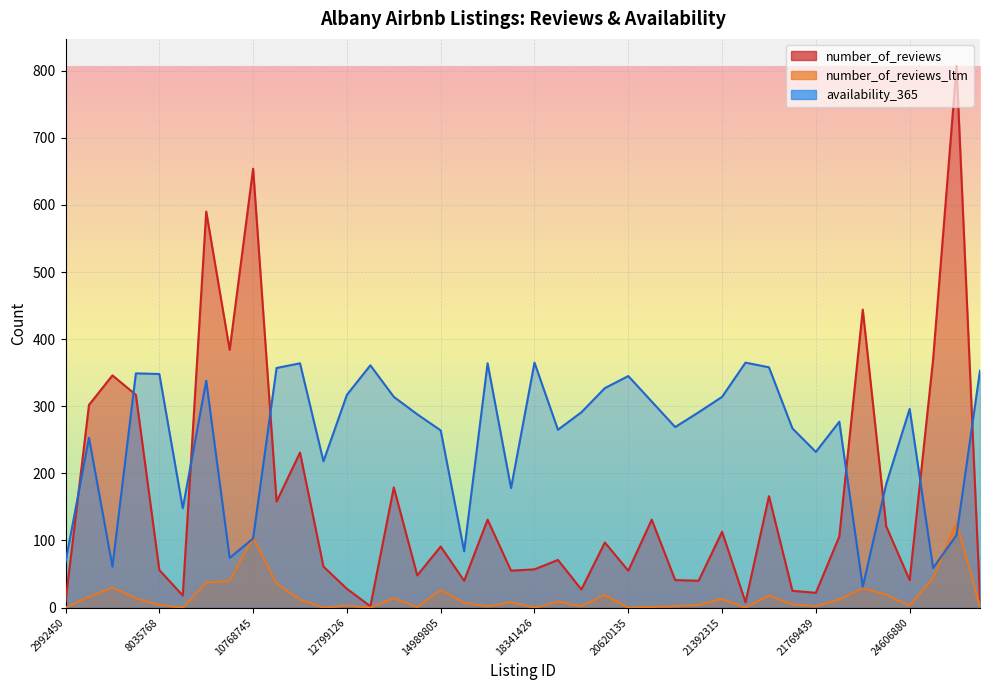

Which series has the largest range (max minus min)?

number_of_reviews